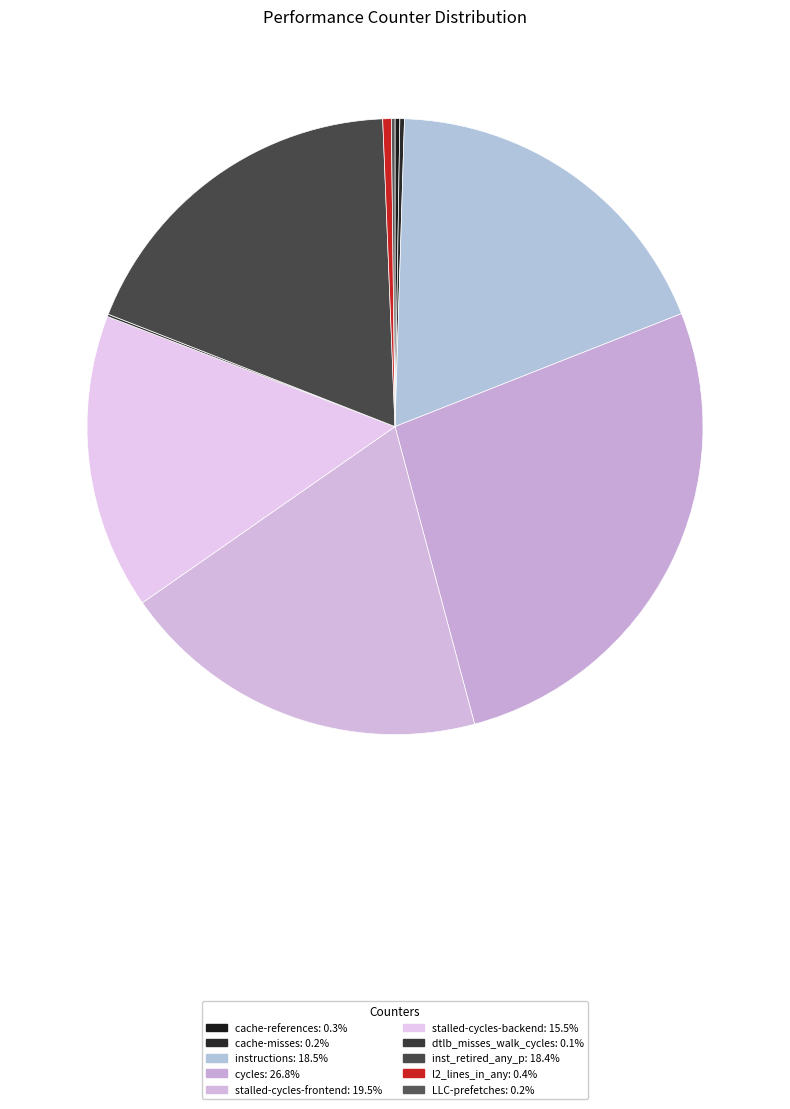

What is the smallest slice in the pie chart?

dtlb_misses_walk_cycles